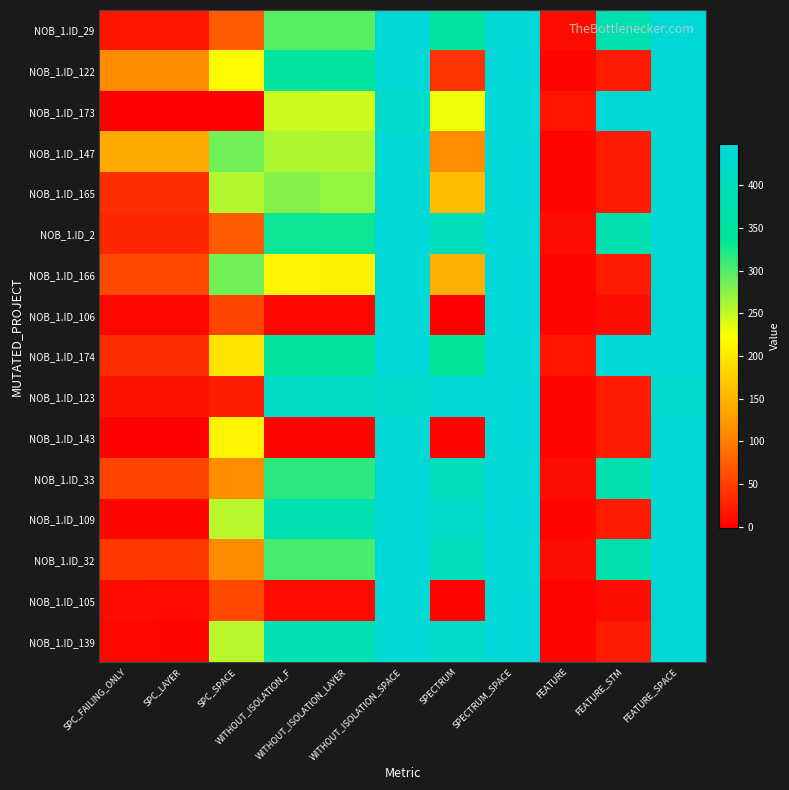

Reading left to right, what are all the values shown in this chart?

NOB_1.ID_29: SPC_FAILING_ONLY=16	SPC_LAYER=16	SPC_SPACE=72	WITHOUT_ISOLATION_F=297	WITHOUT_ISOLATION_LAYER=297	WITHOUT_ISOLATION_SPACE=448	SPECTRUM=349	SPECTRUM_SPACE=448	FEATURE=9	FEATURE_STM=376	FEATURE_SPACE=448
NOB_1.ID_122: SPC_FAILING_ONLY=111	SPC_LAYER=111	SPC_SPACE=219	WITHOUT_ISOLATION_F=348	WITHOUT_ISOLATION_LAYER=347	WITHOUT_ISOLATION_SPACE=442	SPECTRUM=41	SPECTRUM_SPACE=448	FEATURE=3	FEATURE_STM=21	FEATURE_SPACE=448
NOB_1.ID_173: SPC_FAILING_ONLY=-1	SPC_LAYER=-1	SPC_SPACE=0	WITHOUT_ISOLATION_F=247	WITHOUT_ISOLATION_LAYER=245	WITHOUT_ISOLATION_SPACE=424	SPECTRUM=230	SPECTRUM_SPACE=448	FEATURE=16	FEATURE_STM=446	FEATURE_SPACE=446
NOB_1.ID_147: SPC_FAILING_ONLY=140	SPC_LAYER=140	SPC_SPACE=287	WITHOUT_ISOLATION_F=259	WITHOUT_ISOLATION_LAYER=259	WITHOUT_ISOLATION_SPACE=442	SPECTRUM=113	SPECTRUM_SPACE=448	FEATURE=3	FEATURE_STM=21	FEATURE_SPACE=448
NOB_1.ID_165: SPC_FAILING_ONLY=36	SPC_LAYER=36	SPC_SPACE=257	WITHOUT_ISOLATION_F=277	WITHOUT_ISOLATION_LAYER=270	WITHOUT_ISOLATION_SPACE=440	SPECTRUM=158	SPECTRUM_SPACE=448	FEATURE=3	FEATURE_STM=21	FEATURE_SPACE=446
NOB_1.ID_2: SPC_FAILING_ONLY=31	SPC_LAYER=31	SPC_SPACE=72	WITHOUT_ISOLATION_F=331	WITHOUT_ISOLATION_LAYER=331	WITHOUT_ISOLATION_SPACE=448	SPECTRUM=397	SPECTRUM_SPACE=448	FEATURE=9	FEATURE_STM=376	FEATURE_SPACE=448
NOB_1.ID_166: SPC_FAILING_ONLY=58	SPC_LAYER=58	SPC_SPACE=286	WITHOUT_ISOLATION_F=214	WITHOUT_ISOLATION_LAYER=212	WITHOUT_ISOLATION_SPACE=442	SPECTRUM=146	SPECTRUM_SPACE=448	FEATURE=3	FEATURE_STM=21	FEATURE_SPACE=448
NOB_1.ID_106: SPC_FAILING_ONLY=6	SPC_LAYER=6	SPC_SPACE=56	WITHOUT_ISOLATION_F=6	WITHOUT_ISOLATION_LAYER=6	WITHOUT_ISOLATION_SPACE=442	SPECTRUM=1	SPECTRUM_SPACE=448	FEATURE=2	FEATURE_STM=11	FEATURE_SPACE=448
NOB_1.ID_174: SPC_FAILING_ONLY=35	SPC_LAYER=35	SPC_SPACE=197	WITHOUT_ISOLATION_F=342	WITHOUT_ISOLATION_LAYER=342	WITHOUT_ISOLATION_SPACE=446	SPECTRUM=336	SPECTRUM_SPACE=448	FEATURE=16	FEATURE_STM=446	FEATURE_SPACE=446
NOB_1.ID_123: SPC_FAILING_ONLY=15	SPC_LAYER=14	SPC_SPACE=23	WITHOUT_ISOLATION_F=413	WITHOUT_ISOLATION_LAYER=412	WITHOUT_ISOLATION_SPACE=421	SPECTRUM=439	SPECTRUM_SPACE=448	FEATURE=3	FEATURE_STM=21	FEATURE_SPACE=427
NOB_1.ID_143: SPC_FAILING_ONLY=1	SPC_LAYER=1	SPC_SPACE=213	WITHOUT_ISOLATION_F=2	WITHOUT_ISOLATION_LAYER=2	WITHOUT_ISOLATION_SPACE=442	SPECTRUM=2	SPECTRUM_SPACE=448	FEATURE=3	FEATURE_STM=21	FEATURE_SPACE=448
NOB_1.ID_33: SPC_FAILING_ONLY=54	SPC_LAYER=54	SPC_SPACE=114	WITHOUT_ISOLATION_F=316	WITHOUT_ISOLATION_LAYER=316	WITHOUT_ISOLATION_SPACE=448	SPECTRUM=399	SPECTRUM_SPACE=448	FEATURE=9	FEATURE_STM=376	FEATURE_SPACE=448
NOB_1.ID_109: SPC_FAILING_ONLY=4	SPC_LAYER=4	SPC_SPACE=255	WITHOUT_ISOLATION_F=381	WITHOUT_ISOLATION_LAYER=381	WITHOUT_ISOLATION_SPACE=442	SPECTRUM=418	SPECTRUM_SPACE=448	FEATURE=3	FEATURE_STM=21	FEATURE_SPACE=448
NOB_1.ID_32: SPC_FAILING_ONLY=45	SPC_LAYER=45	SPC_SPACE=111	WITHOUT_ISOLATION_F=305	WITHOUT_ISOLATION_LAYER=305	WITHOUT_ISOLATION_SPACE=448	SPECTRUM=399	SPECTRUM_SPACE=448	FEATURE=9	FEATURE_STM=376	FEATURE_SPACE=448
NOB_1.ID_105: SPC_FAILING_ONLY=8	SPC_LAYER=7	SPC_SPACE=57	WITHOUT_ISOLATION_F=8	WITHOUT_ISOLATION_LAYER=7	WITHOUT_ISOLATION_SPACE=442	SPECTRUM=3	SPECTRUM_SPACE=448	FEATURE=2	FEATURE_STM=11	FEATURE_SPACE=448
NOB_1.ID_139: SPC_FAILING_ONLY=5	SPC_LAYER=4	SPC_SPACE=255	WITHOUT_ISOLATION_F=381	WITHOUT_ISOLATION_LAYER=381	WITHOUT_ISOLATION_SPACE=442	SPECTRUM=418	SPECTRUM_SPACE=448	FEATURE=3	FEATURE_STM=21	FEATURE_SPACE=448